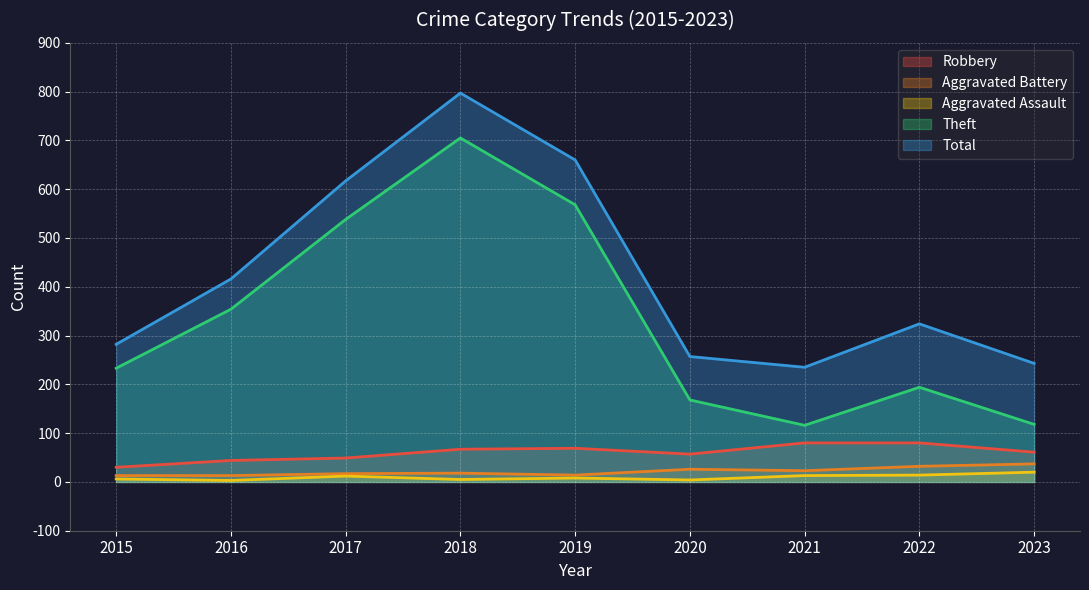

Reading left to right, extract all data points from this chart.

Robbery: 2015=30	2016=44	2017=49	2018=67	2019=69	2020=57	2021=80	2022=80	2023=61
Aggravated Battery: 2015=13	2016=13	2017=17	2018=18	2019=14	2020=26	2021=23	2022=32	2023=37
Aggravated Assault: 2015=6	2016=3	2017=12	2018=5	2019=8	2020=4	2021=13	2022=14	2023=20
Theft: 2015=233	2016=354	2017=538	2018=705	2019=568	2020=168	2021=116	2022=194	2023=118
Total: 2015=282	2016=416	2017=617	2018=797	2019=660	2020=257	2021=235	2022=324	2023=243